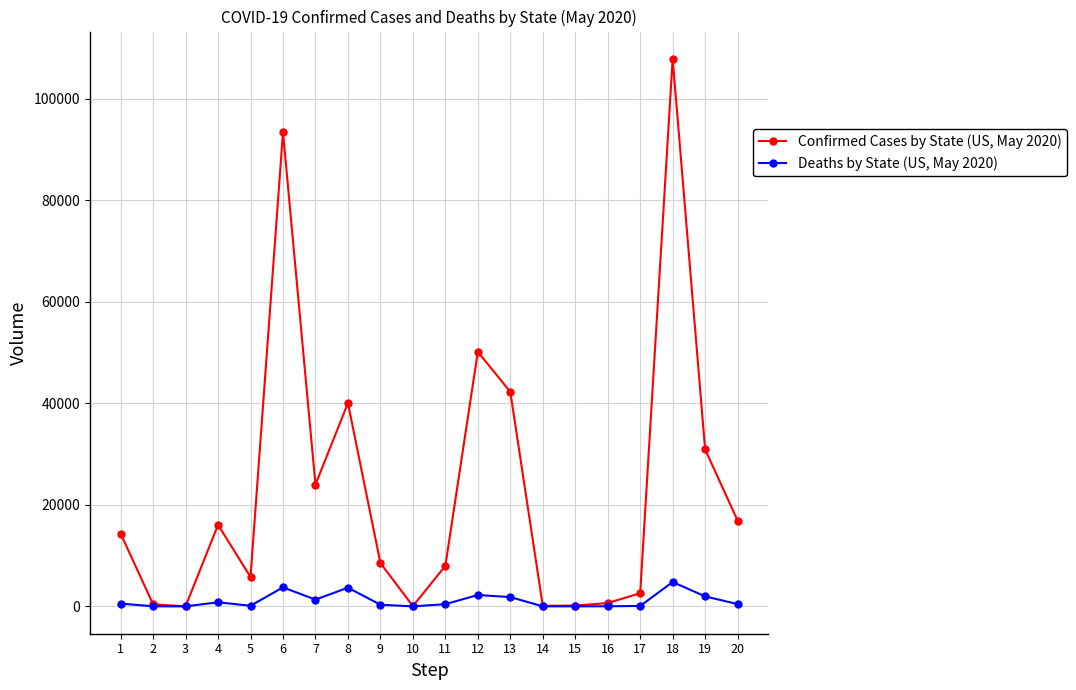

True or false: Deaths by State (US, May 2020) has more than 2 interior local peaks.

True